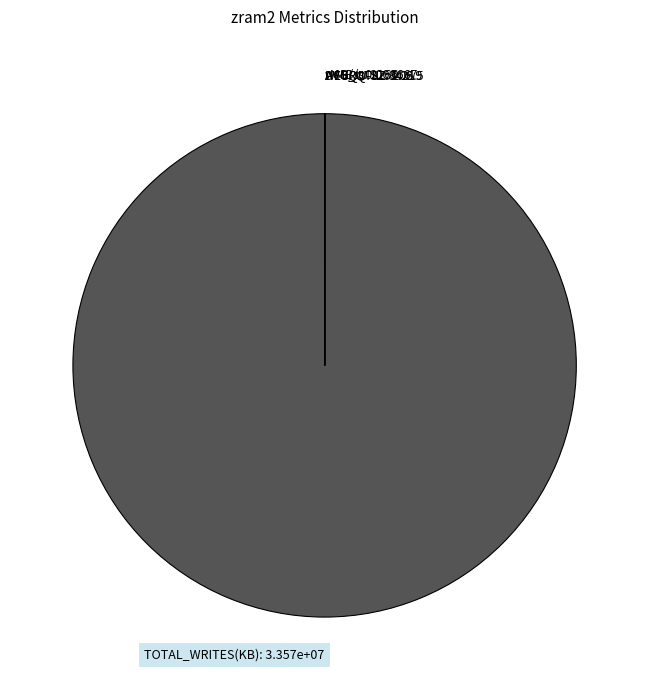

Which slice is the largest?

TOTAL_WRITES(KB)